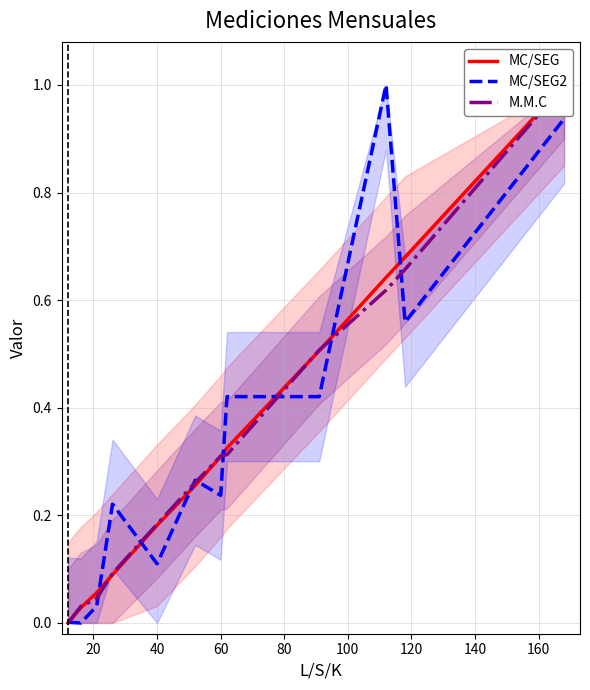

Between 20 and 40, which series saw the biggest shift?

MC/SEG2